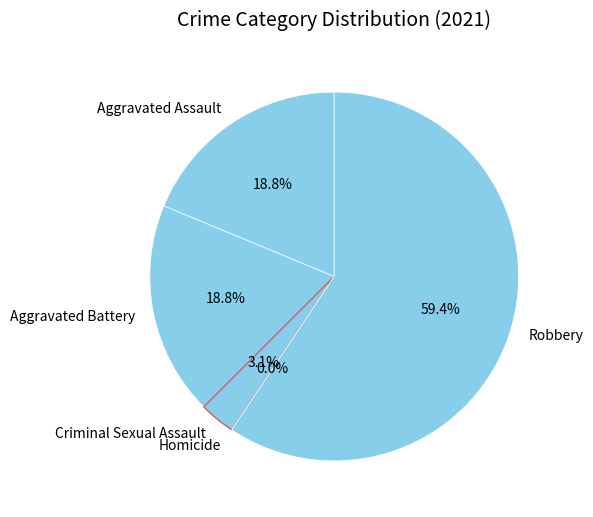

Rank the categories by value from highest to lowest.

Robbery, Aggravated Assault, Aggravated Battery, Criminal Sexual Assault, Homicide